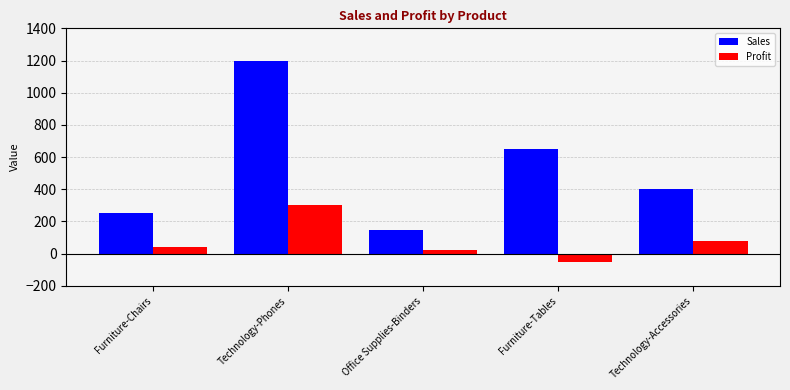

Which category has the highest value in the Profit series?

Technology-Phones